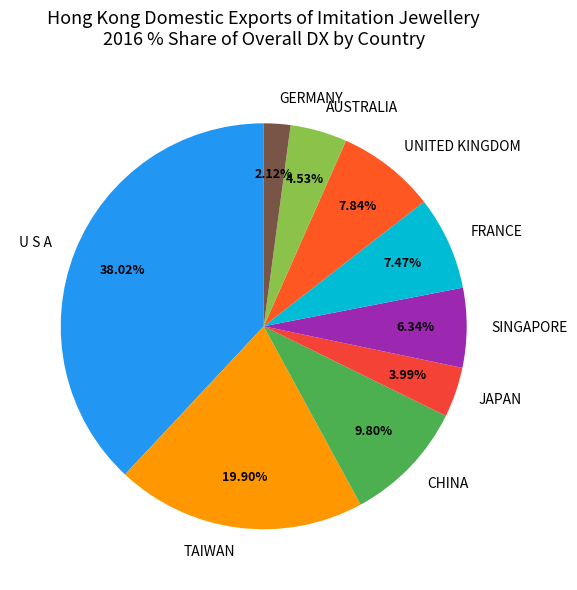

To the nearest percent, what is the combined percentage of U S A and AUSTRALIA?

43%